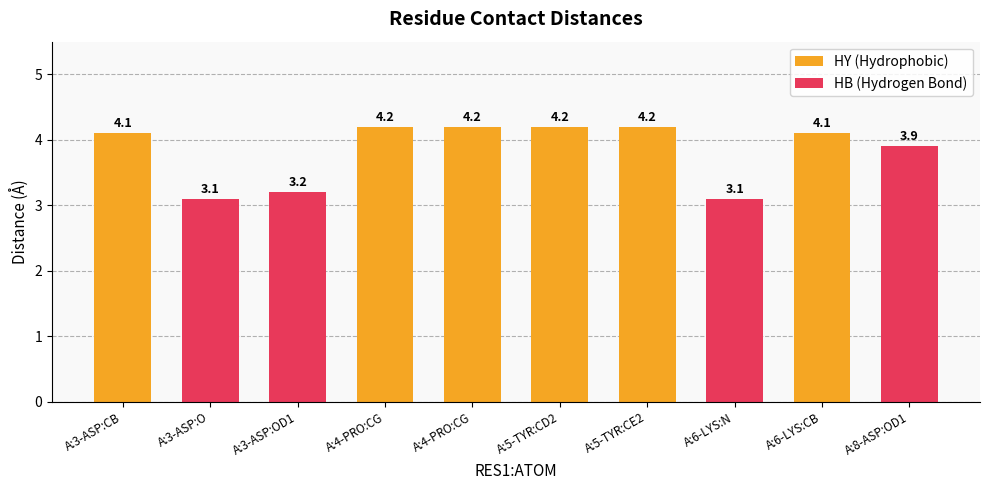

At which category does the chart reach its minimum across all series?

A:3-ASP:O